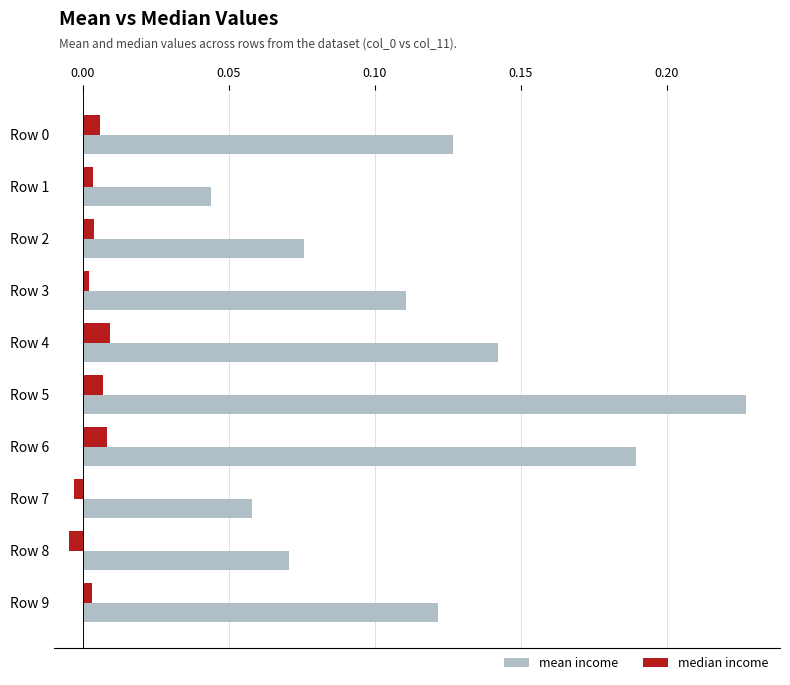

Between Row 1 and Row 4, which series saw the biggest shift?

mean income